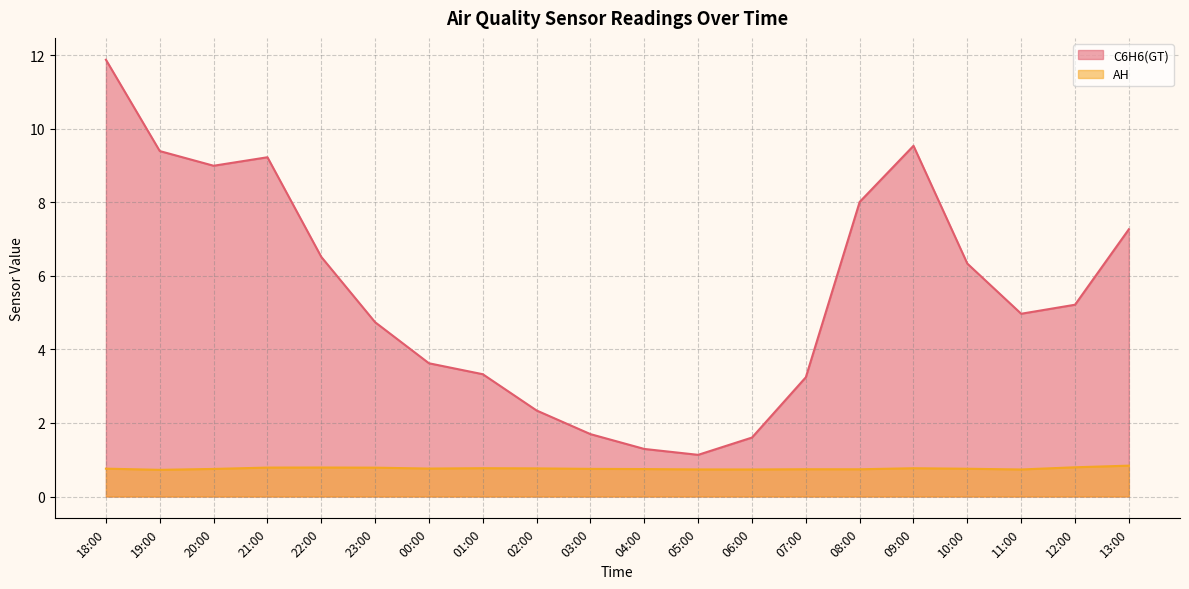

What is the smallest value displayed?

0.7